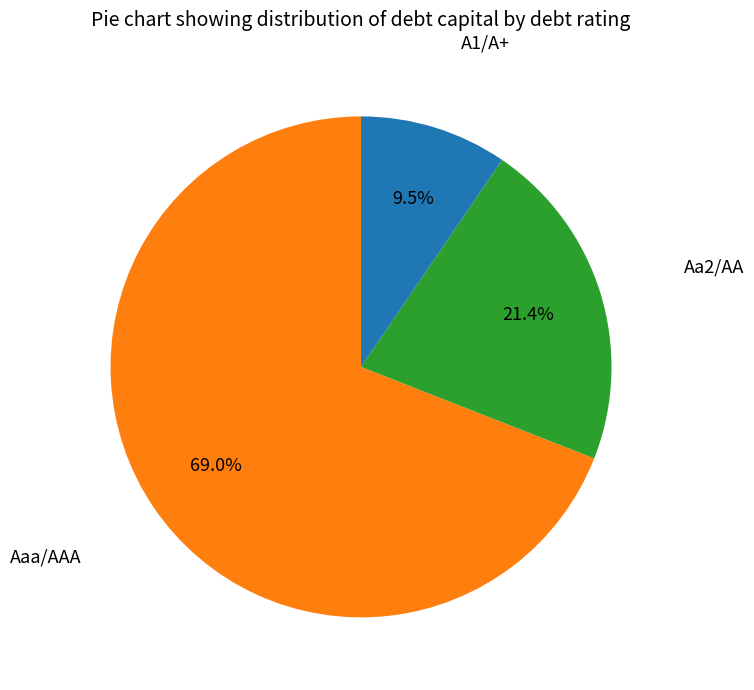

Is there a majority slice in this chart?

Yes